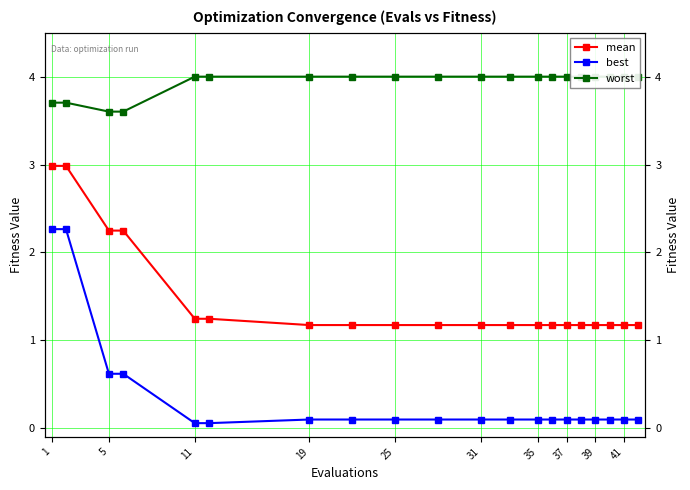

At how many categories does at least one series exceed 2?

20